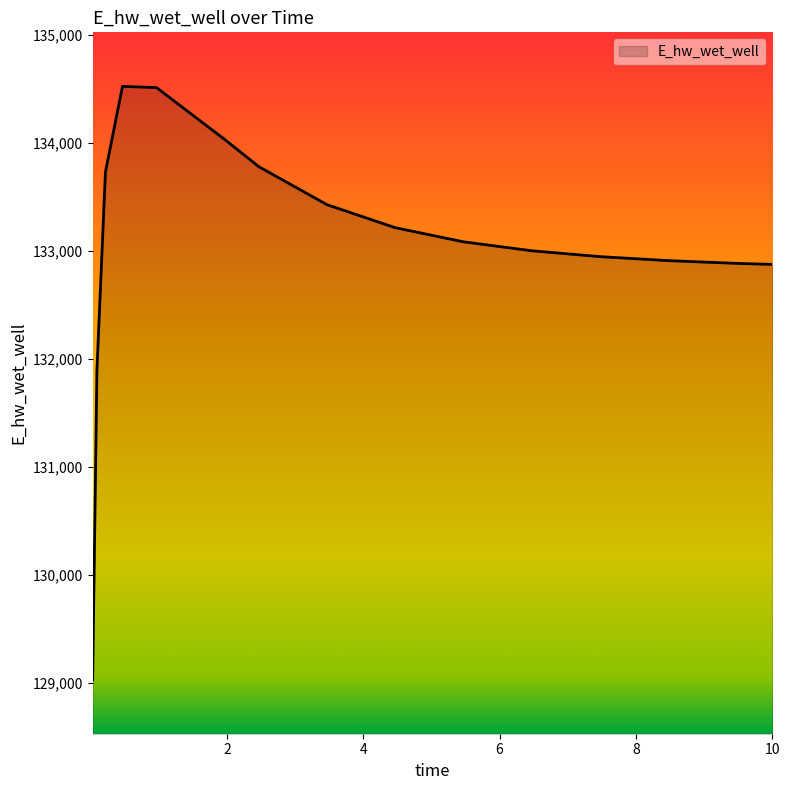

What is the difference between the maximum and minimum values?

5490.0